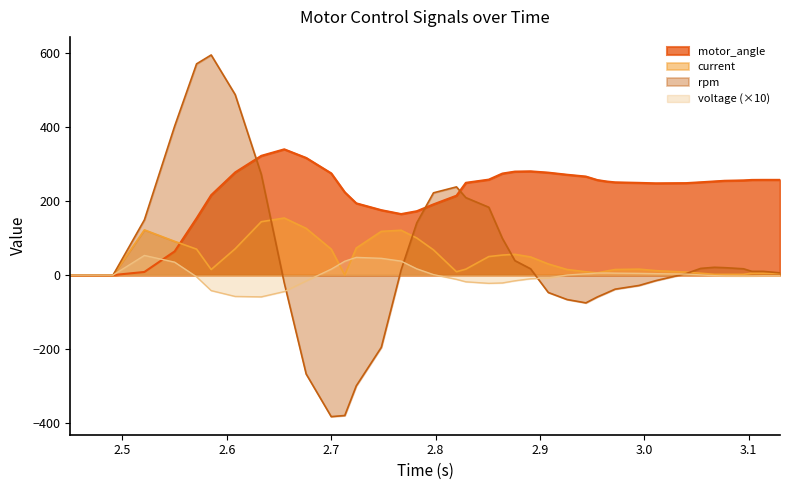

Count the number of data series in this chart.

4